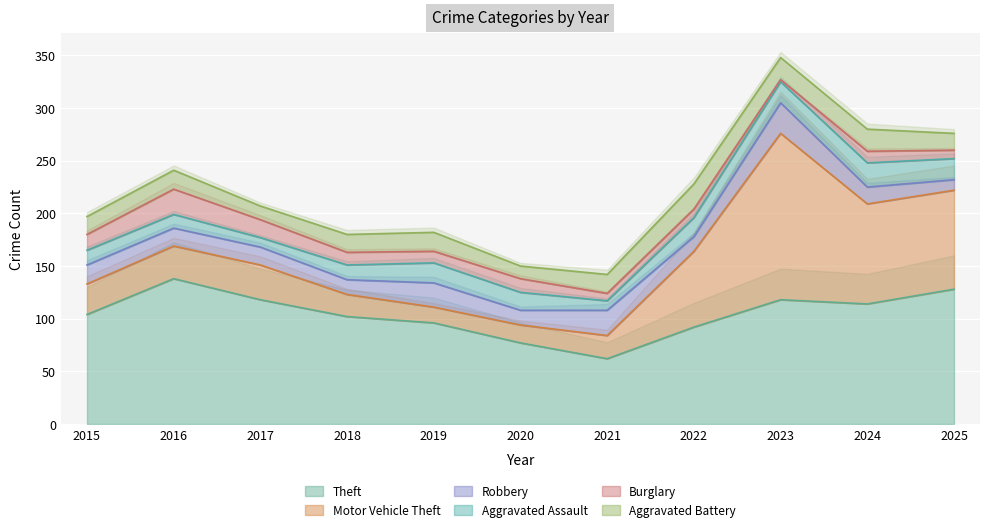

Is it true that Burglary equals 8 at 2022?

True